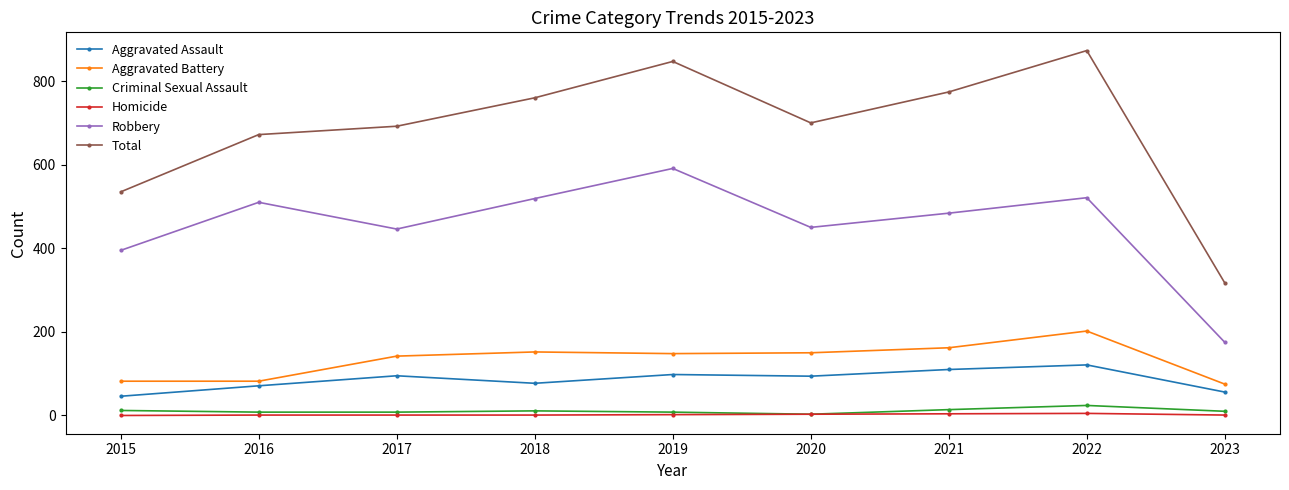

The Robbery series shows 918 at 2019. True or false?

False